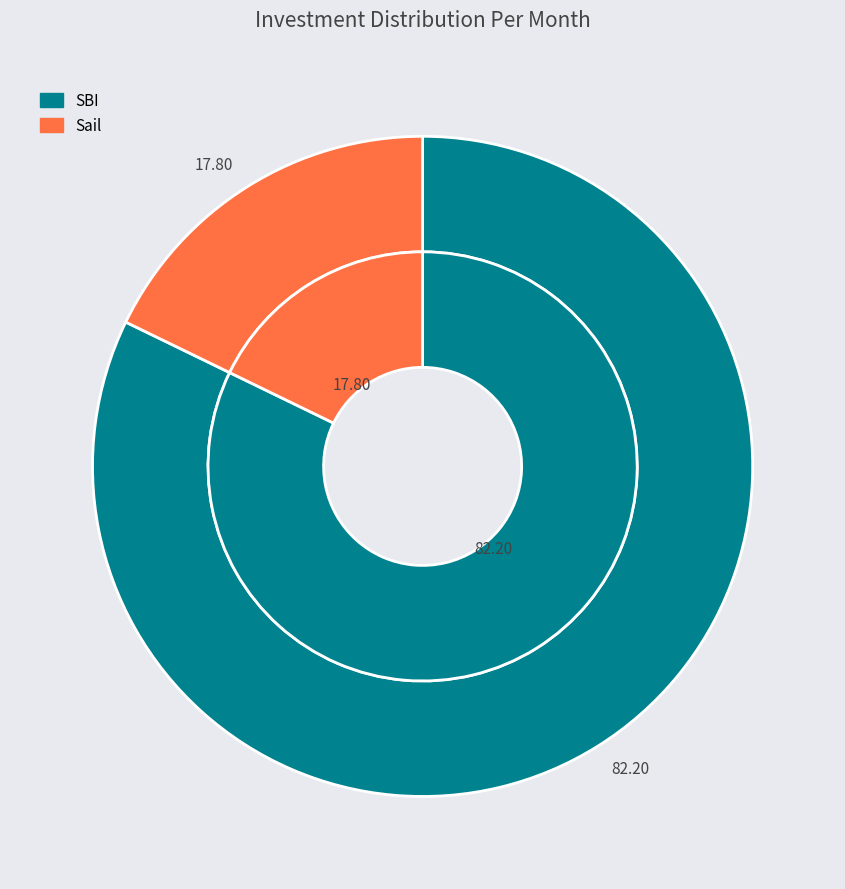

What is the majority slice?

SBI